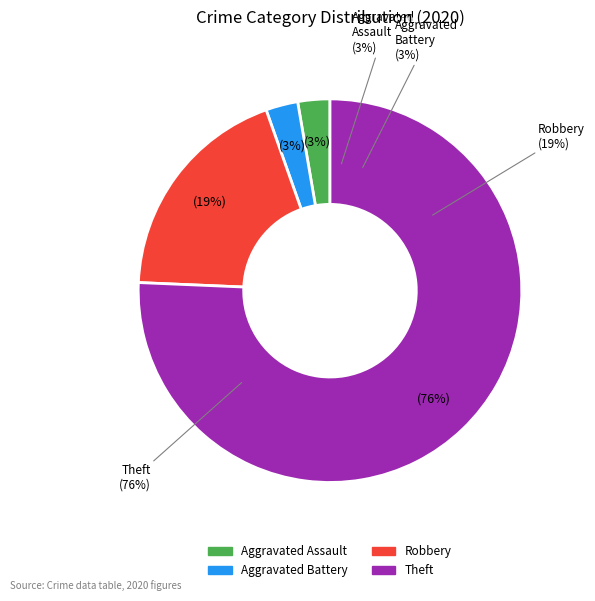

Which slice represents more than half of the pie?

Theft